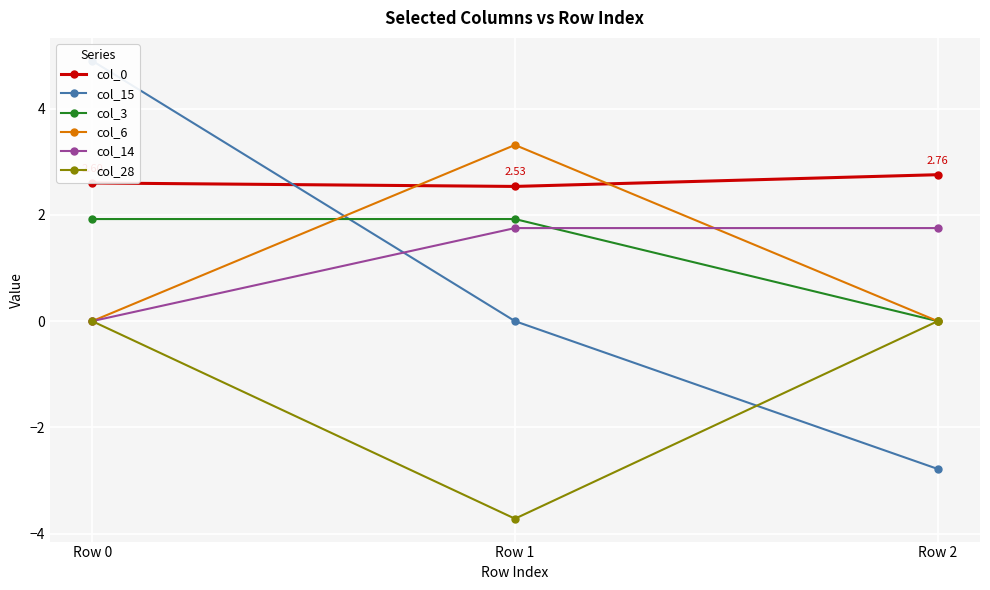

What is the sum of all col_14 values?

3.5